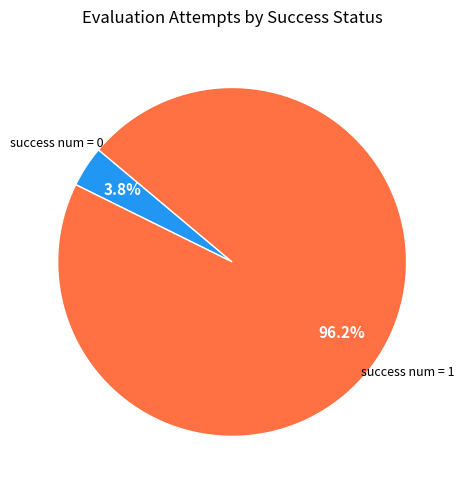

Is there a majority slice in this chart?

Yes